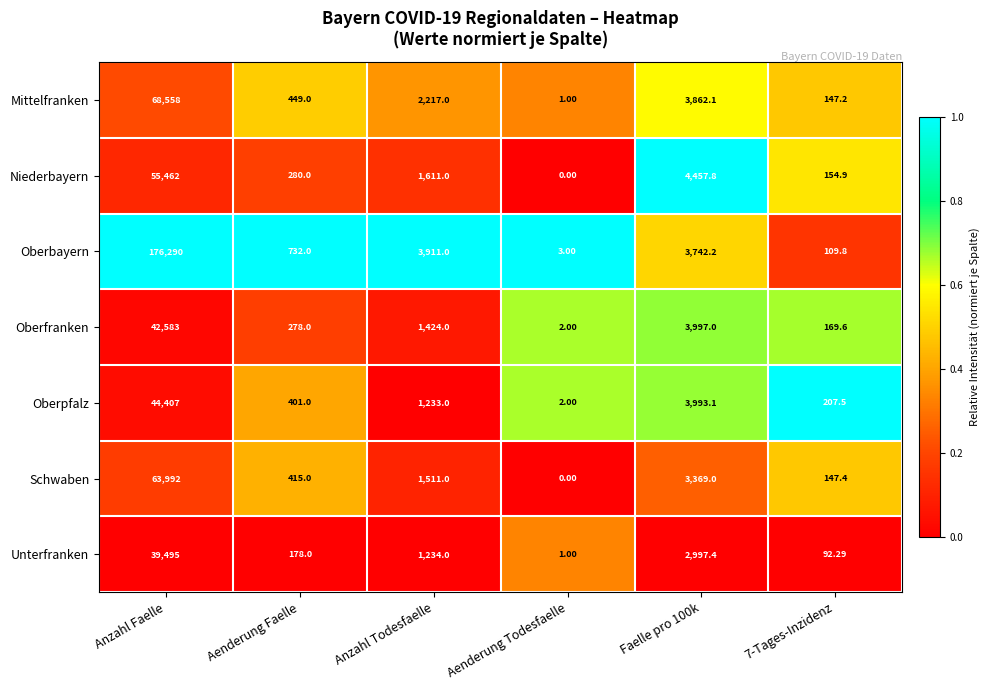

At which category does the chart reach its minimum across all series?

Aenderung Todesfaelle